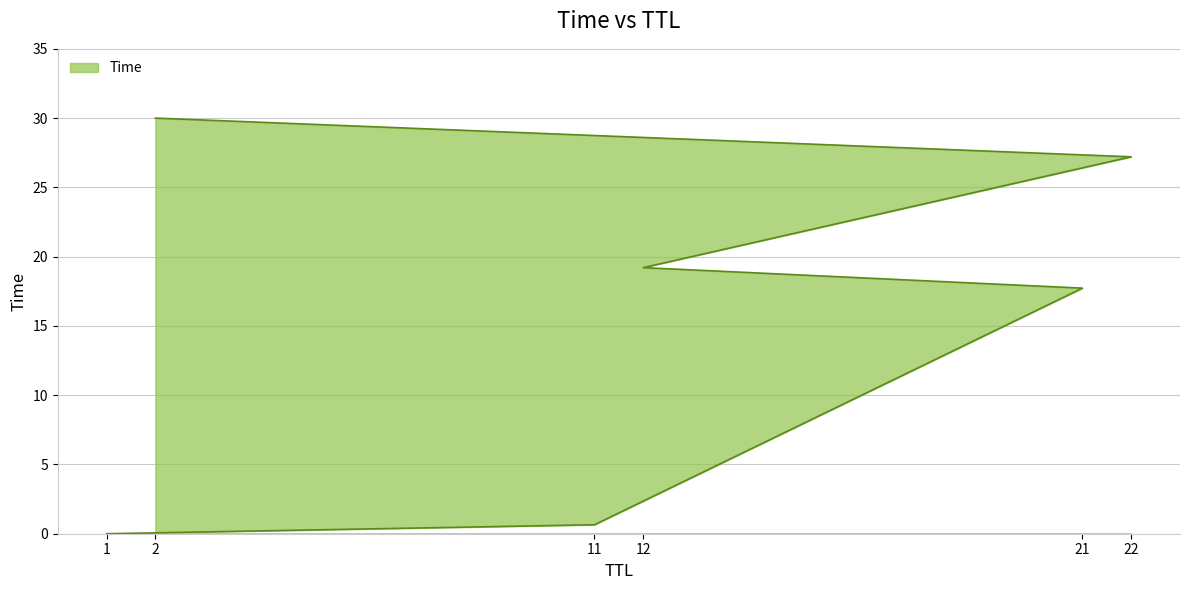

At which category does the chart reach its peak across all series?

2